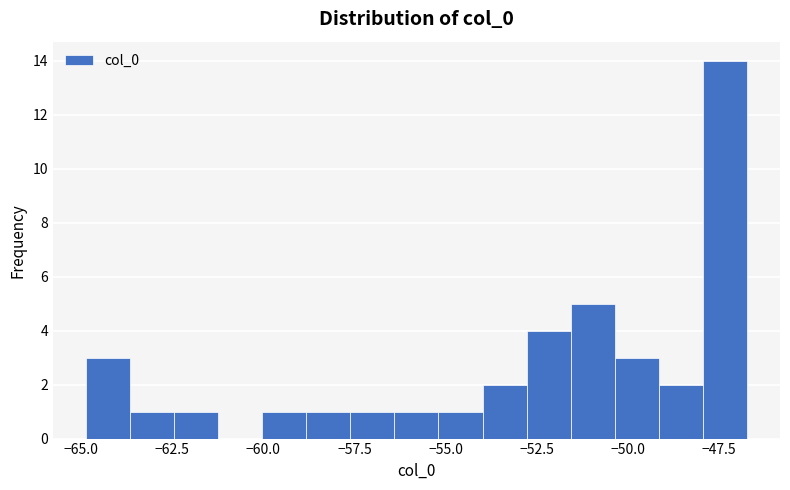

Read against the x-axis, roughly where is the centre of the tallest bar?

-47.5